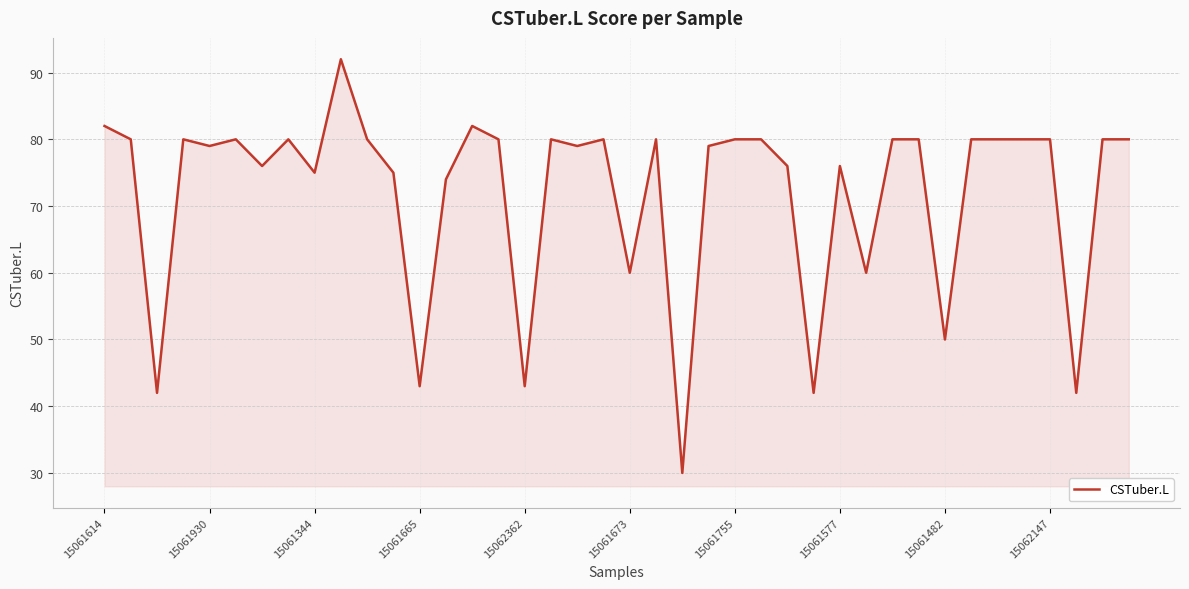

What is the greatest value displayed?

92